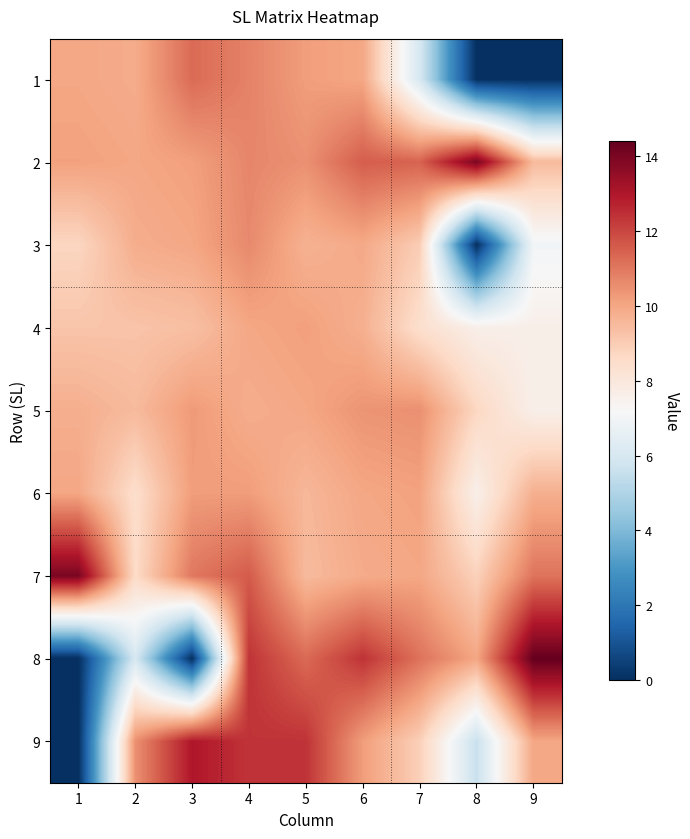

Reading right to left, list all the values displayed in this chart.

1: 9=0.0	8=0.0	7=6.0	6=10.0	5=10.2	4=10.8	3=11.3	2=9.9	1=10.0
2: 9=9.5	8=14.0	7=11.4	6=11.5	5=10.5	4=10.7	3=10.2	2=10.0	1=10.1
3: 9=7.0	8=0.0	7=9.0	6=9.9	5=9.7	4=10.6	3=10.0	2=9.8	1=8.7
4: 9=7.6	8=7.6	7=8.4	6=9.8	5=10.2	4=10.0	3=9.4	2=9.2	1=9.2
5: 9=7.6	8=8.7	7=10.5	6=10.4	5=10.0	4=9.8	3=10.3	2=9.5	1=9.8
6: 9=9.8	8=7.6	7=10.1	6=10.0	5=9.6	4=10.2	3=10.2	2=8.5	1=10.0
7: 9=11.1	8=8.9	7=10.0	6=9.9	5=9.5	4=11.6	3=11.0	2=8.6	1=14.0
8: 9=14.4	8=10.0	7=11.1	6=12.4	5=11.3	4=12.4	3=0.0	2=6.0	1=0.0
9: 9=10.0	8=5.6	7=8.9	6=10.2	5=12.4	4=12.4	3=13.0	2=10.5	1=0.0